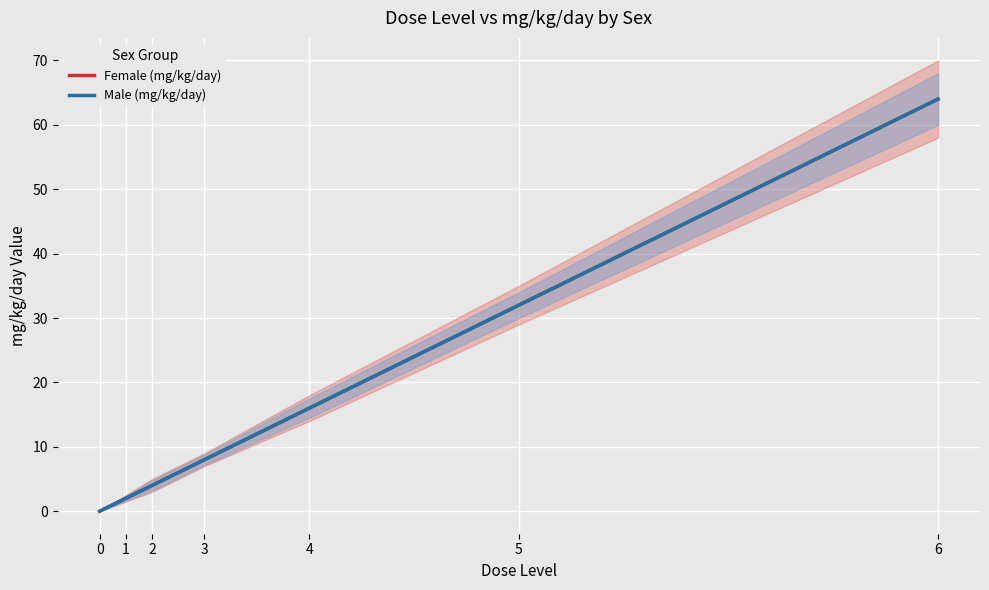

At 0, list the series in order from largest to smallest.

Female (mg/kg/day), Male (mg/kg/day)